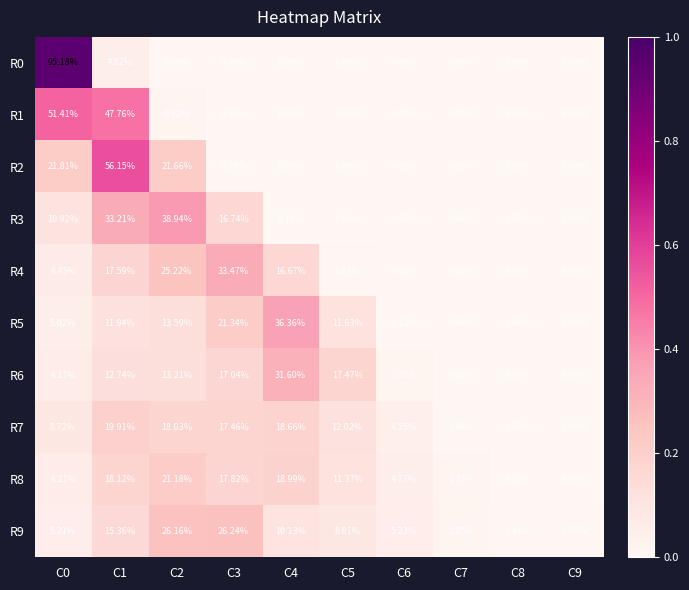

Is the value of R2 at C3 greater than the value of R8 at C9?

Yes